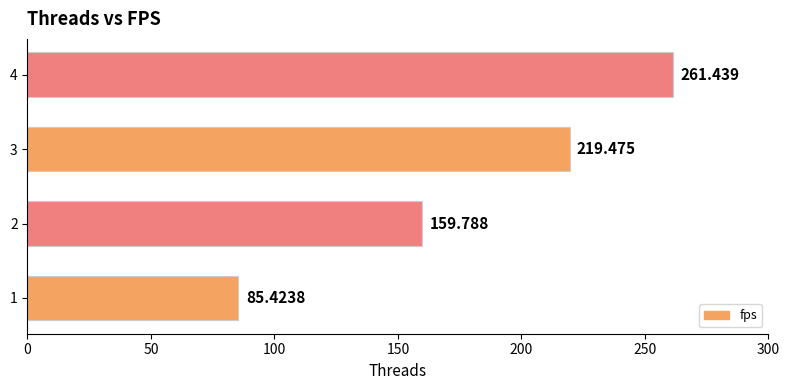

Does the chart contain stacked bars?

No